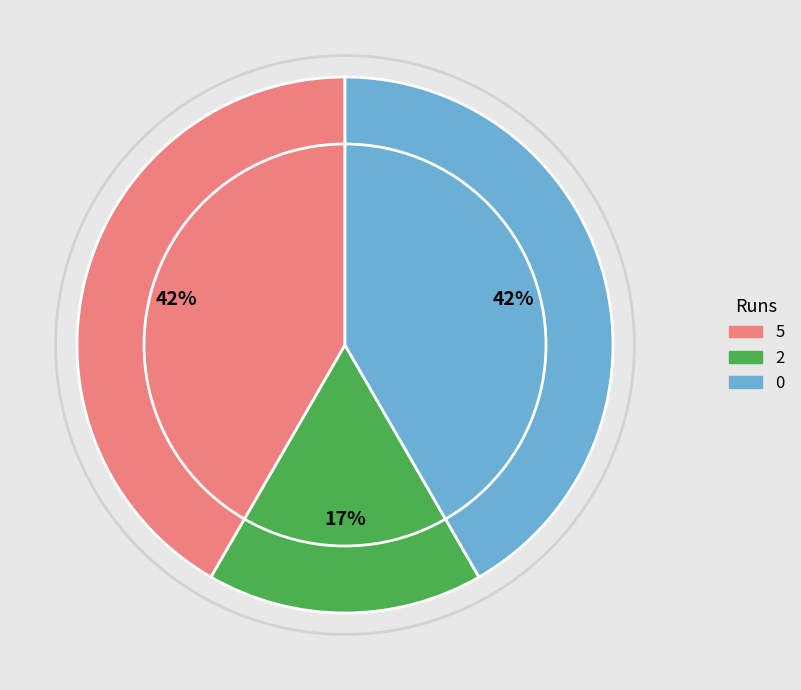

To the nearest percent, what is the difference between the 0 and 2 slice percentages?

25%